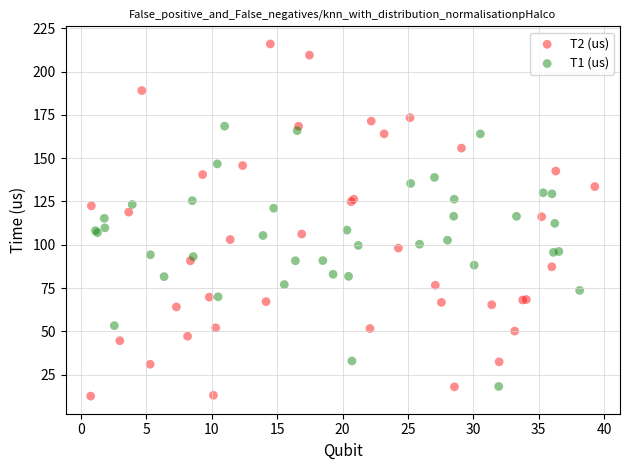

Which series contains the highest Y value?

T2 (us)